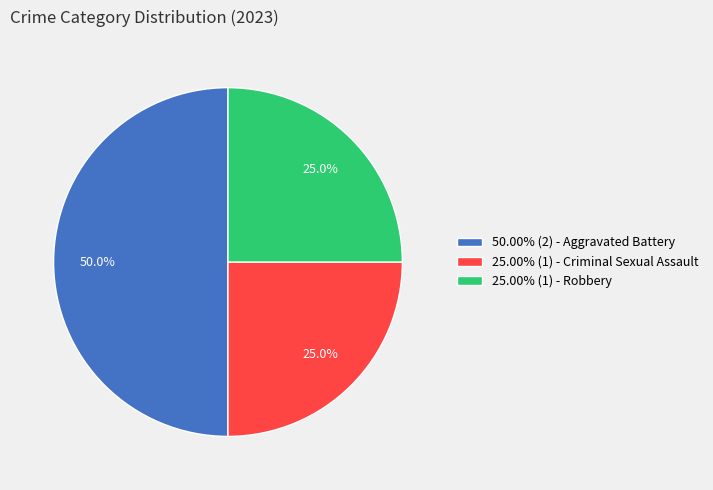

Does 25.00% (1) - Robbery represent more than half of the total?

No